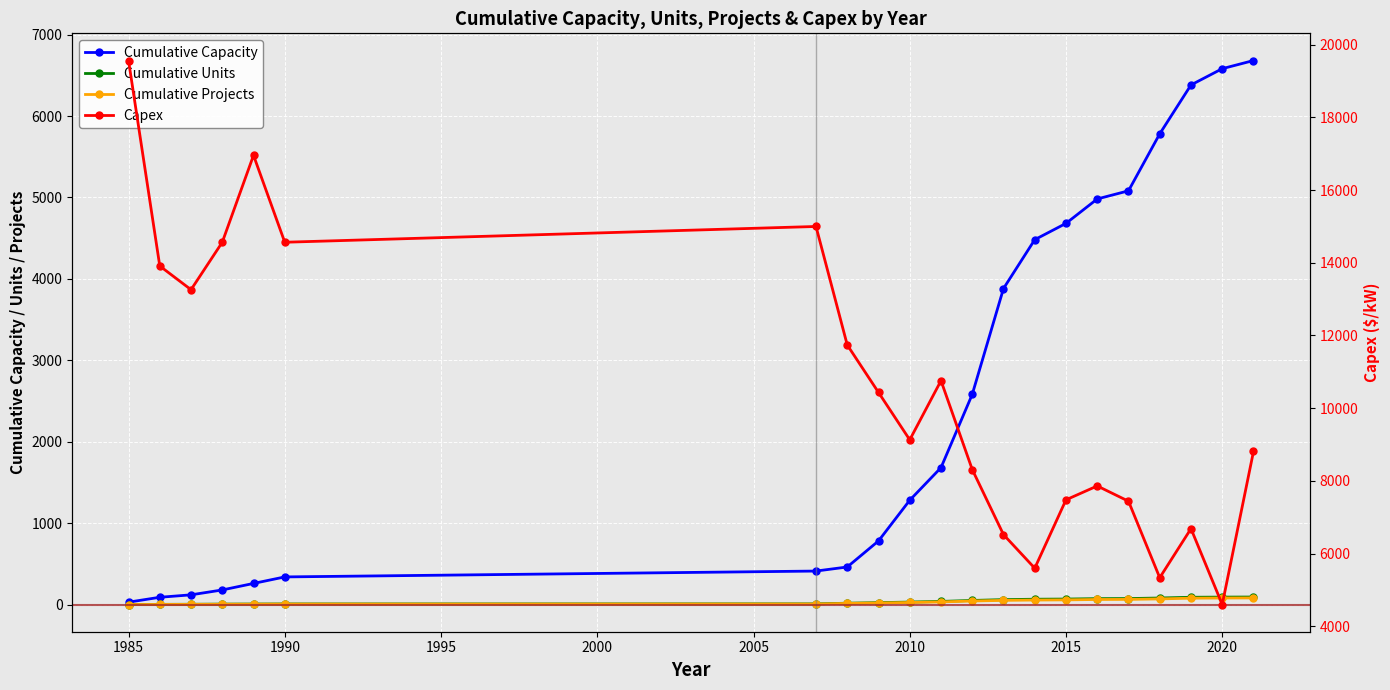

How many distinct data groups are displayed?

4